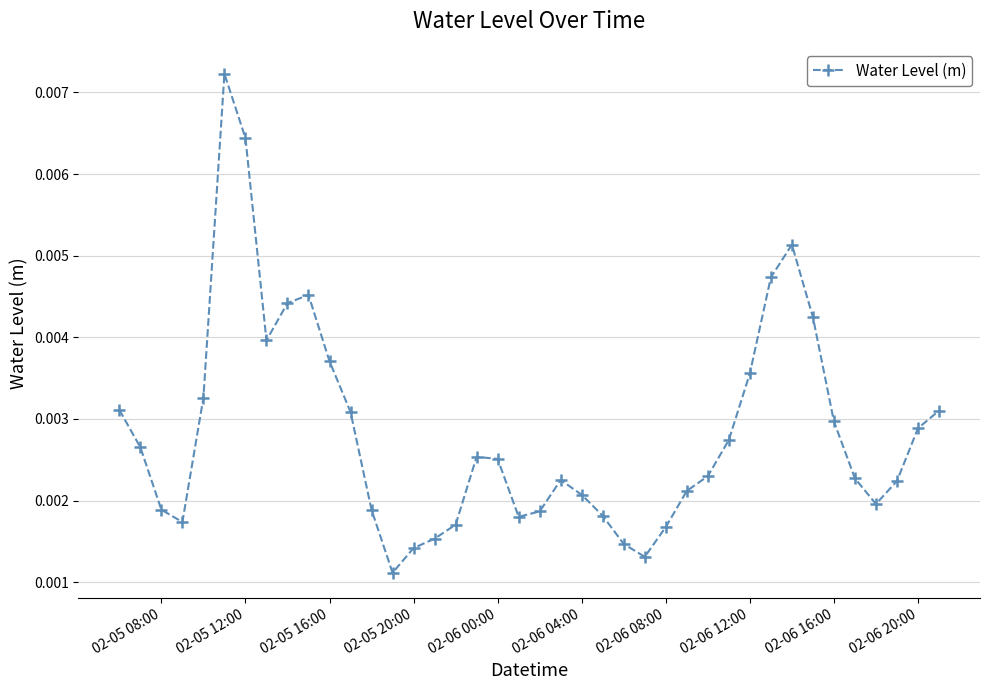

True or false: the data has more than 1 interior local peaks.

True